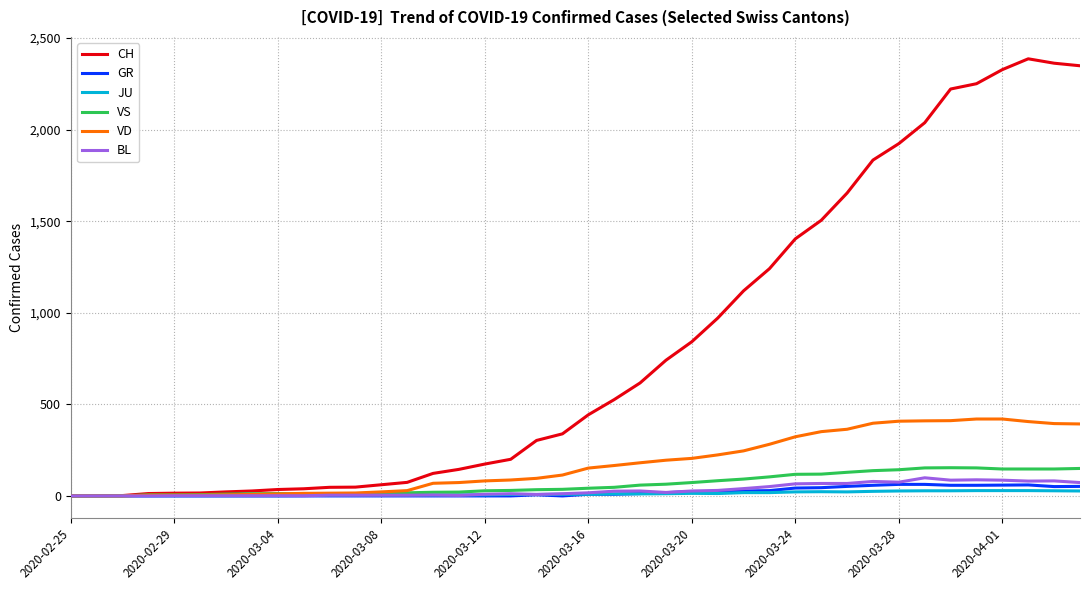

Which series has the largest total across all categories?

CH